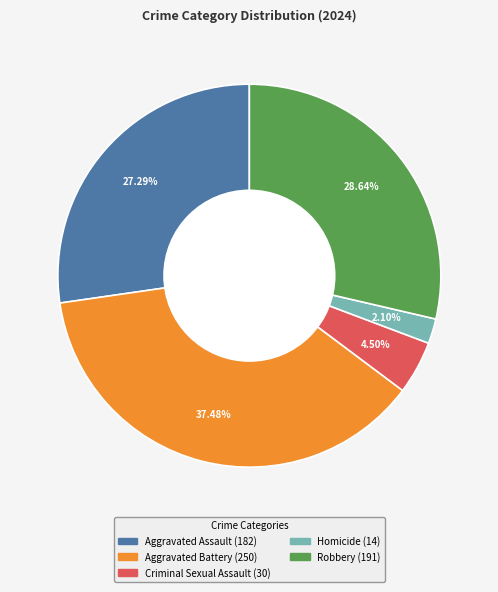

To the nearest percent, what is the combined percentage of Aggravated Battery and Aggravated Assault?

65%